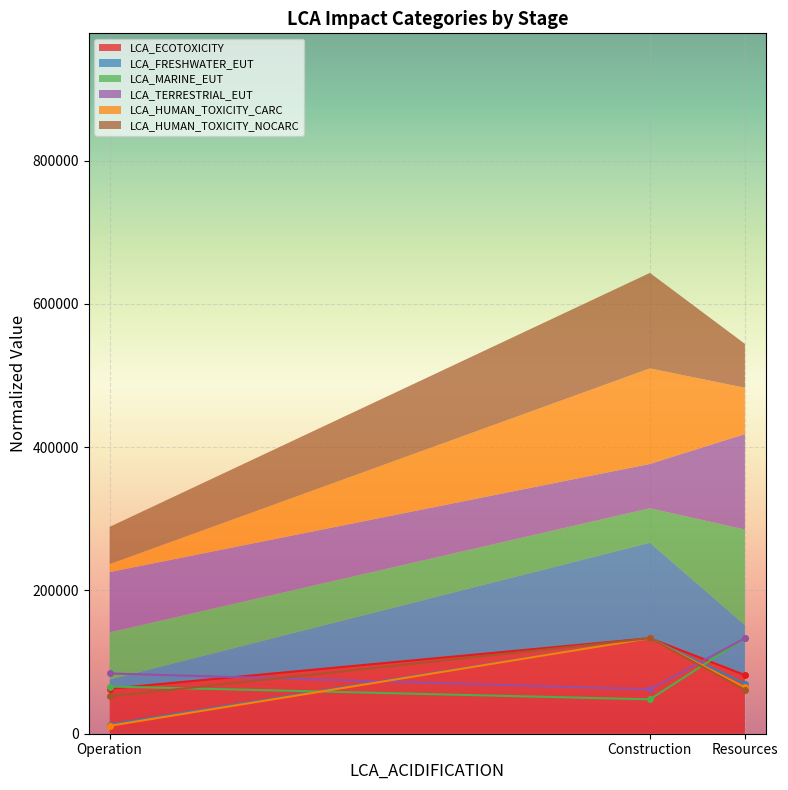

Rank the series by their maximum value, from lowest to highest.

LCA_ECOTOXICITY, LCA_FRESHWATER_EUT, LCA_MARINE_EUT, LCA_TERRESTRIAL_EUT, LCA_HUMAN_TOXICITY_CARC, LCA_HUMAN_TOXICITY_NOCARC